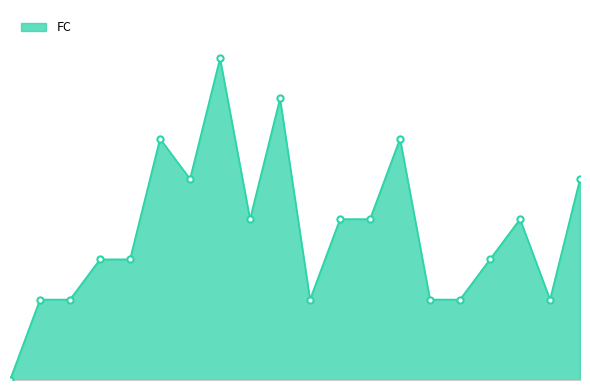

Does the chart have visible grid lines?

No